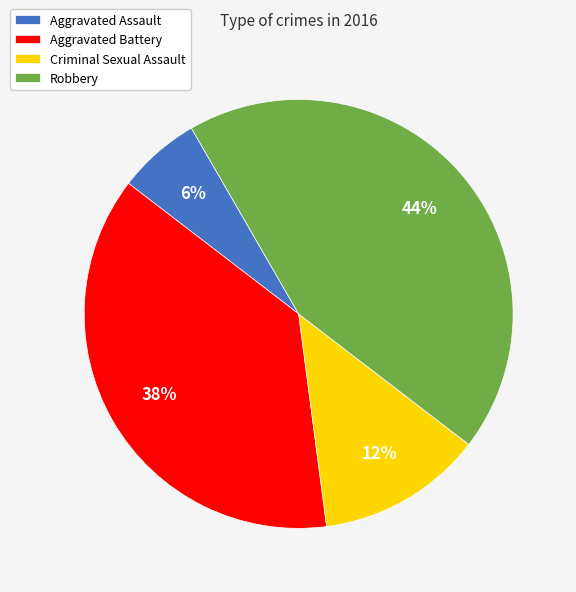

The Criminal Sexual Assault slice represents 12% of the pie. True or false?

True